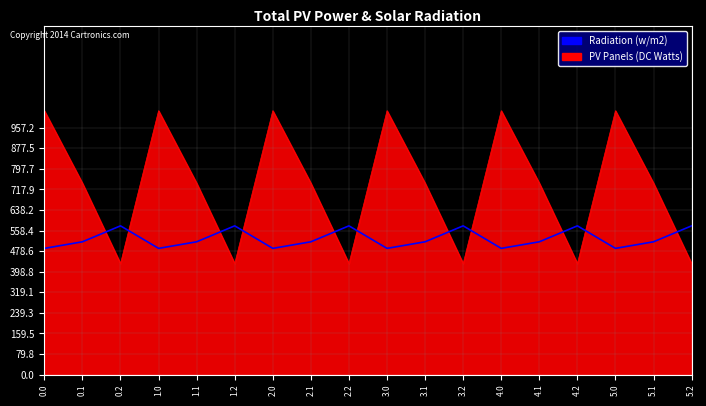

What is the greatest value displayed?

1023.2